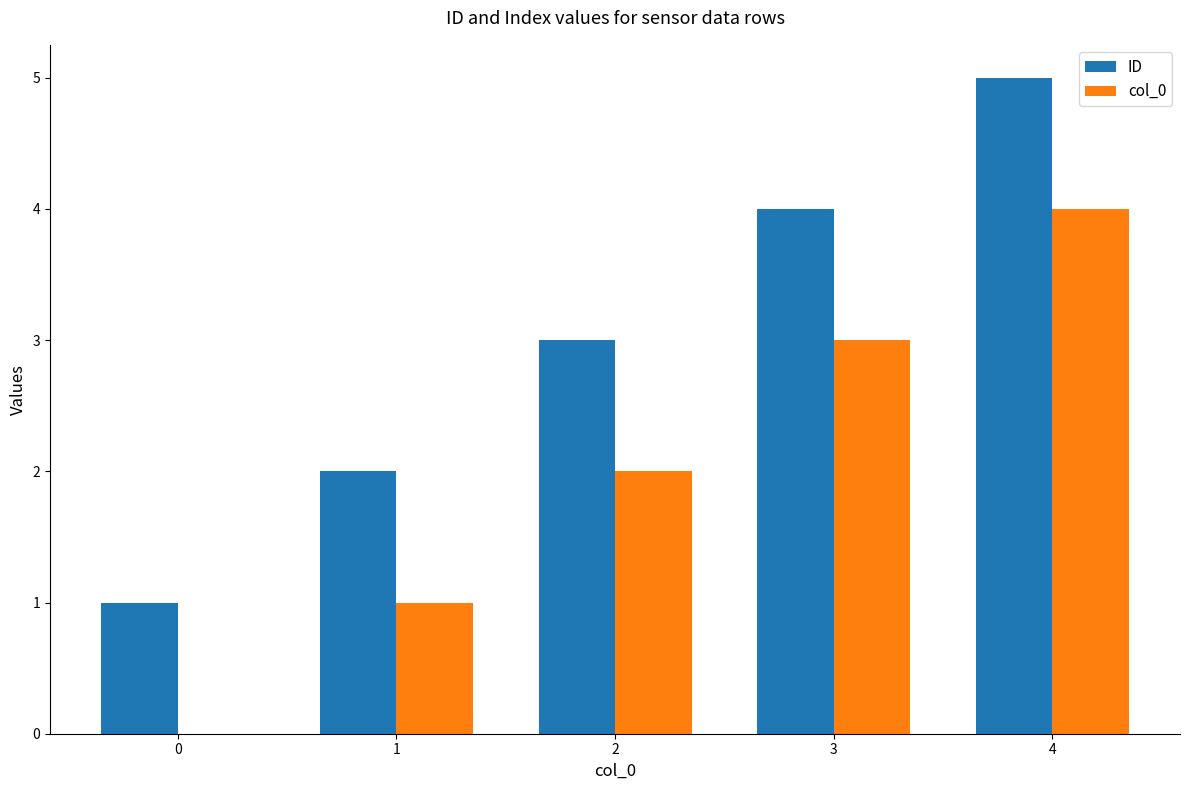

Where is col_0 nearest to the value 2?

2